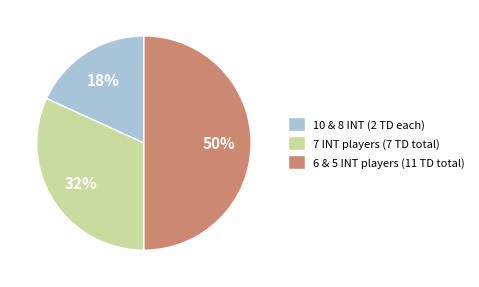

To the nearest percent, what is the average slice percentage?

33%